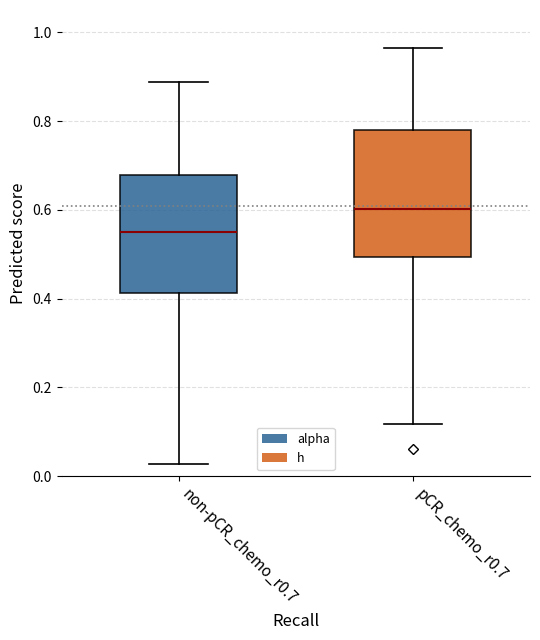

Reading left to right, transcribe this box plot: for each box, give where its median line is, the range the box spans, and where its two whiskers end, as read against the y-axis. The values are not printed on the chart, so give them approximately, as read against the axis.

non-pCR_chemo_r0.7: median 0.56, box 0.42 to 0.68, whiskers 0.02 to 0.88
pCR_chemo_r0.7: median 0.60, box 0.50 to 0.78, whiskers 0.12 to 0.96